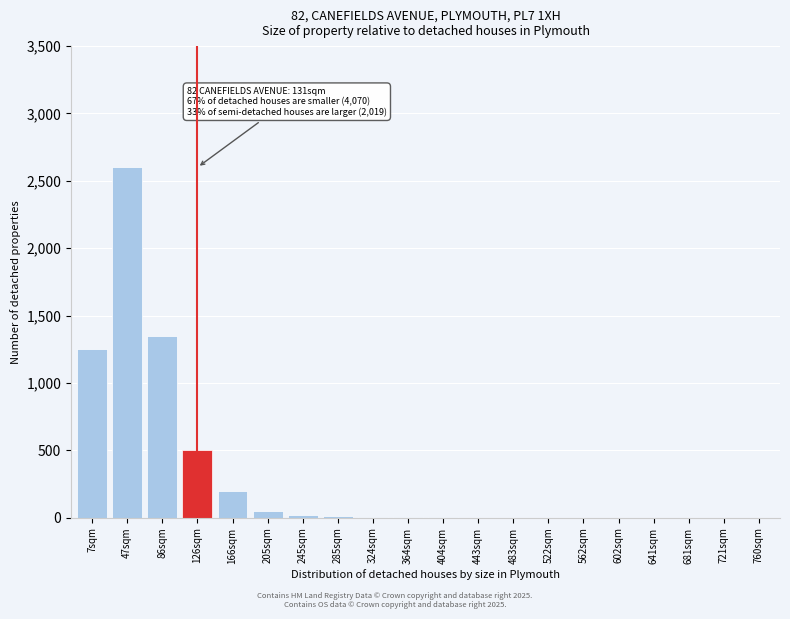

What is the sum of all values?

5992